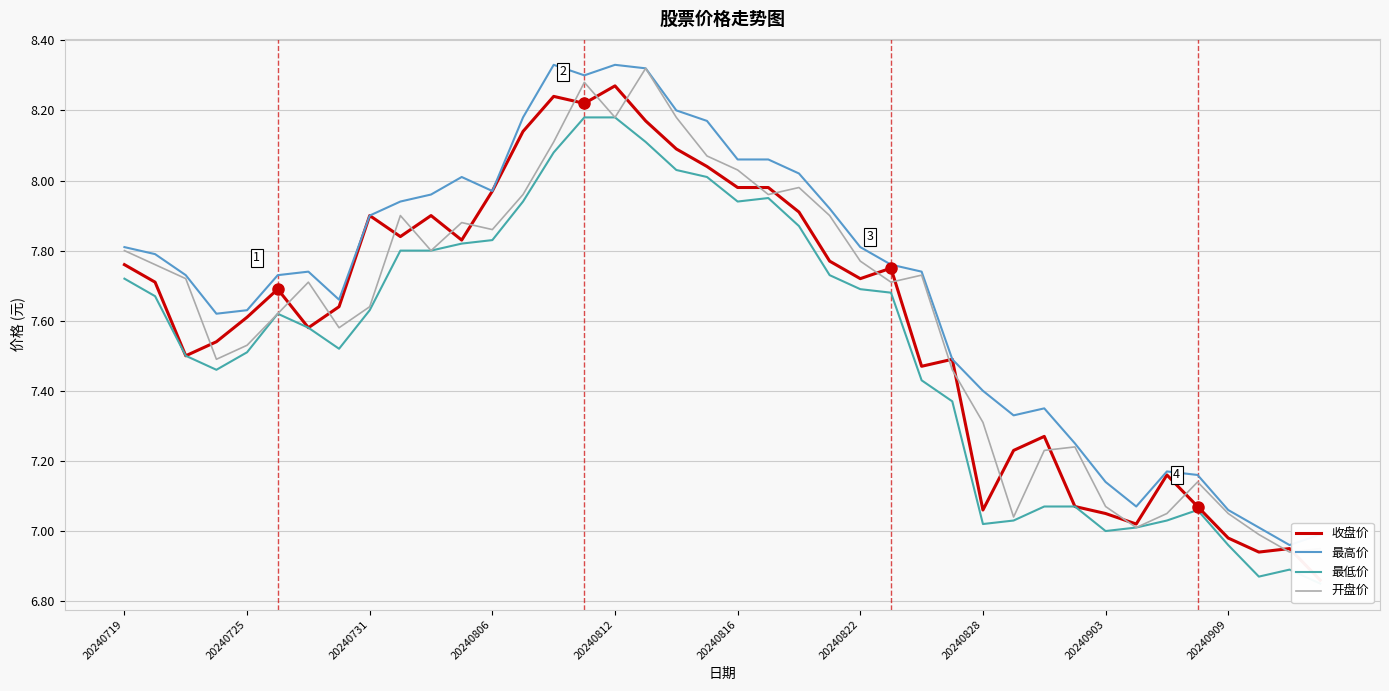

What is the value of the 最低价 point at the 5th from the left?

7.5